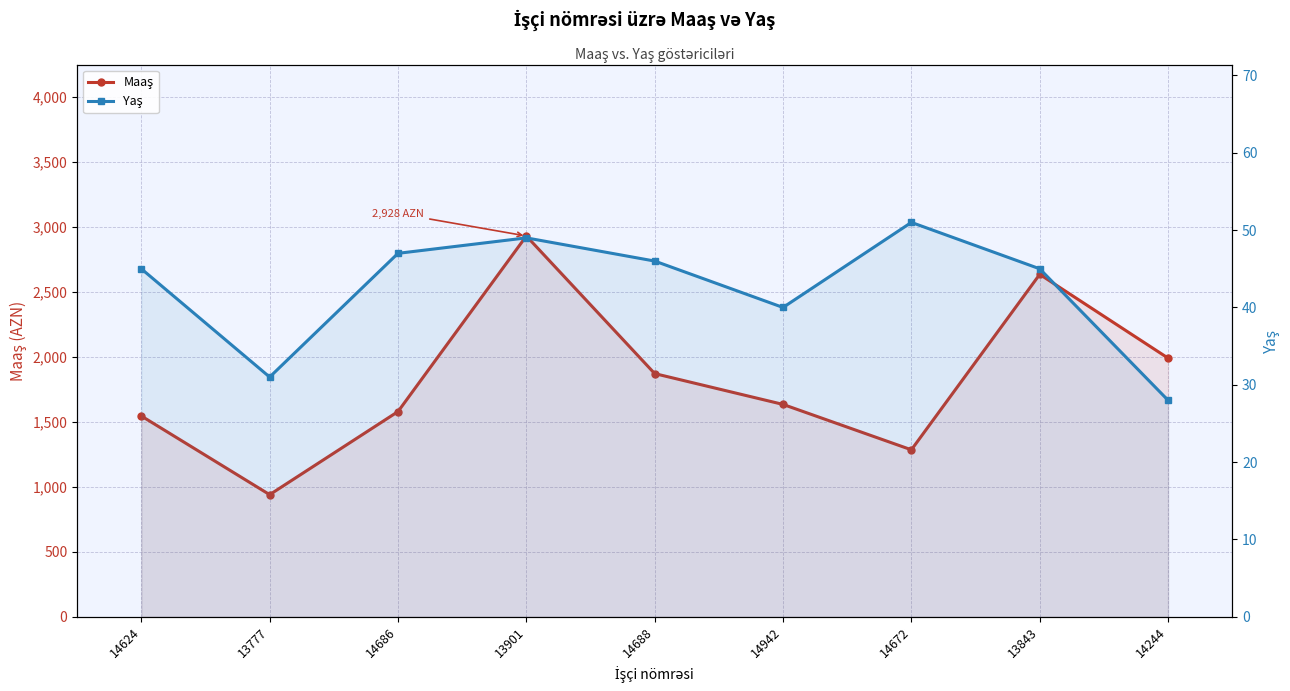

Does the chart have visible grid lines?

Yes